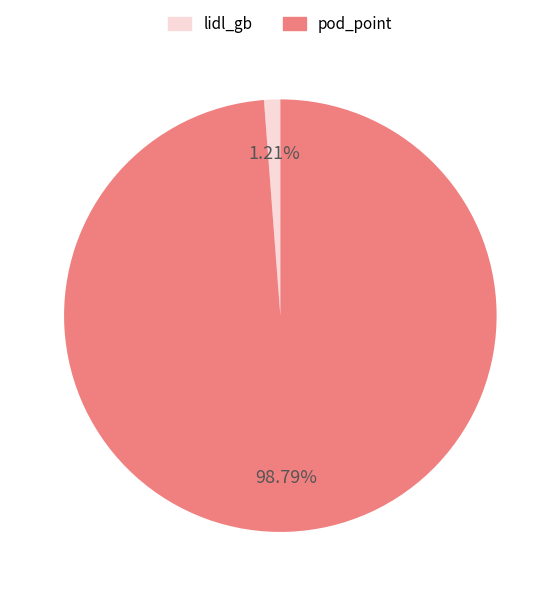

To the nearest percent, what percentage of the pie is lidl_gb?

1%